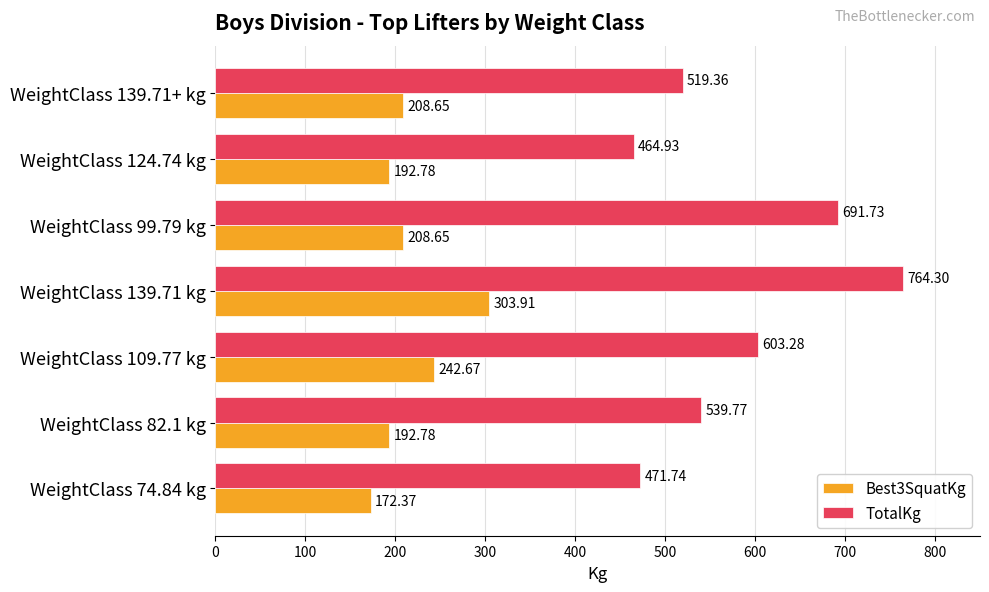

Which series has the largest range (max minus min)?

TotalKg